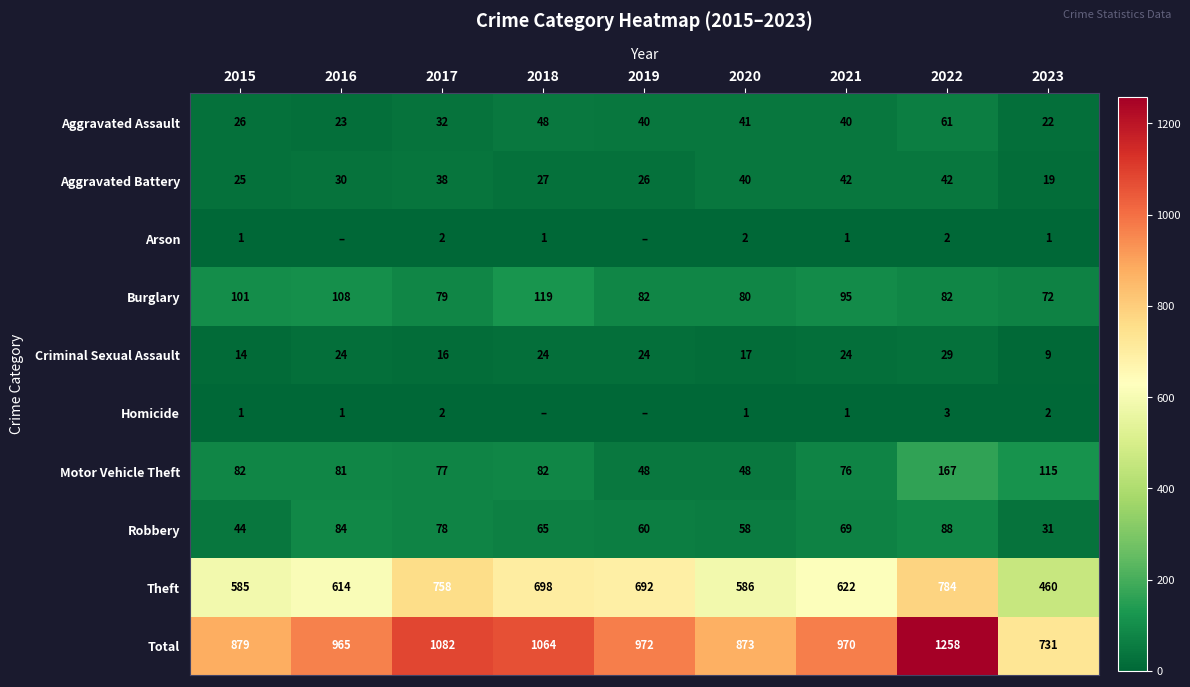

Rank the series at 2022 from highest to lowest value.

Total, Theft, Motor Vehicle Theft, Robbery, Burglary, Aggravated Assault, Aggravated Battery, Criminal Sexual Assault, Homicide, Arson